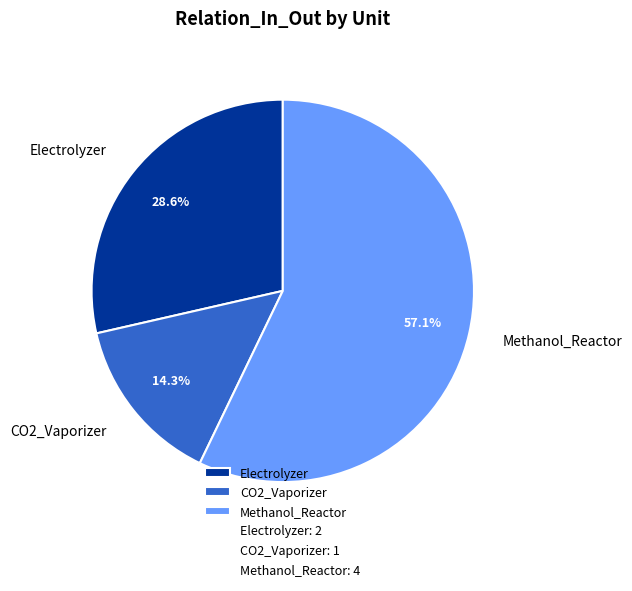

Is there any slice that represents more than half of the pie?

Yes